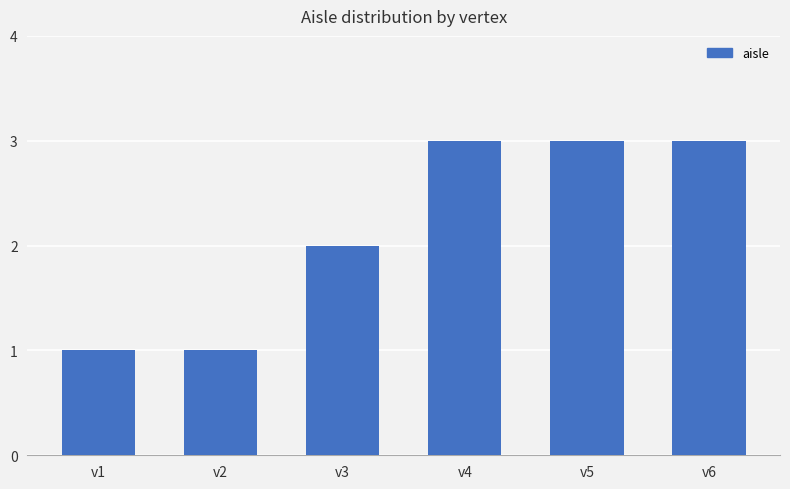

Where is the data nearest to the value 2?

v3